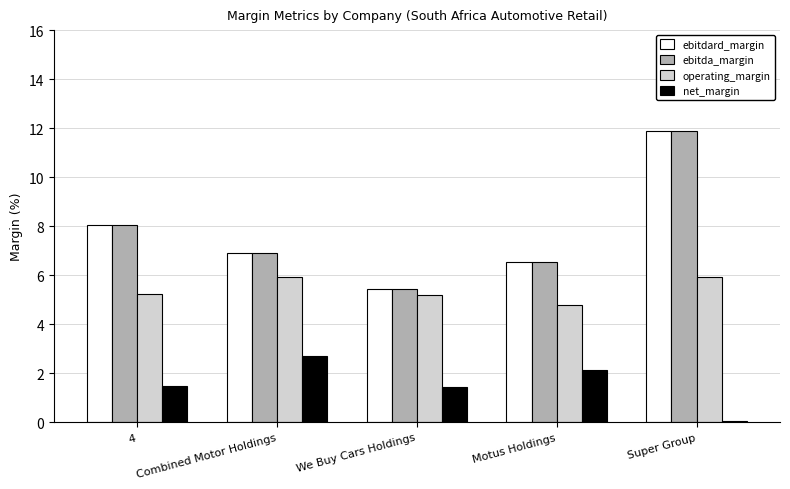

What are all the series names shown in the legend?

ebitdard_margin, ebitda_margin, operating_margin, net_margin